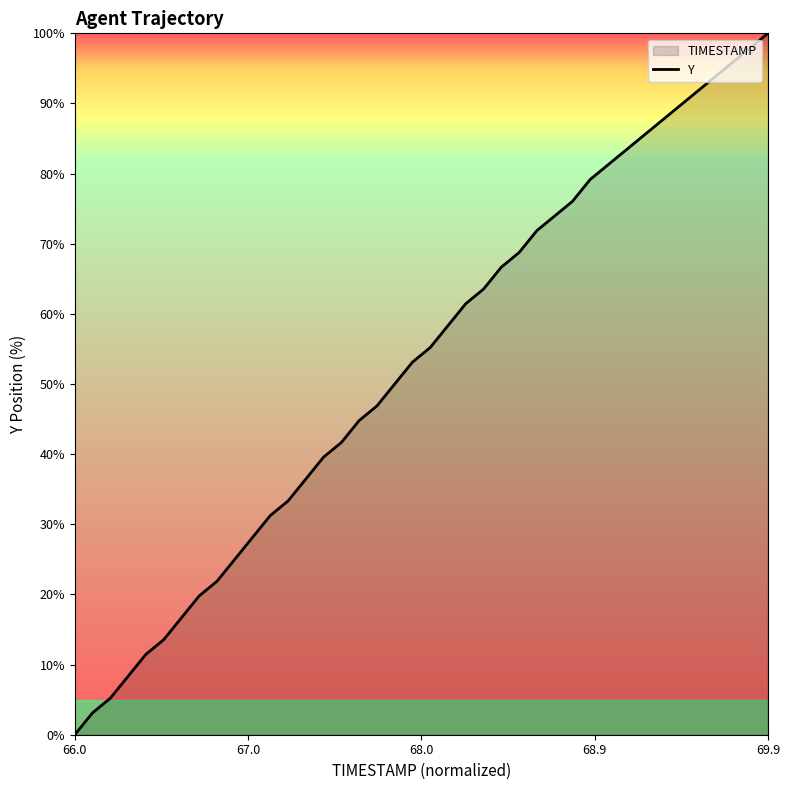

What is the change in value from 66.0 to 66.5?

+13.5